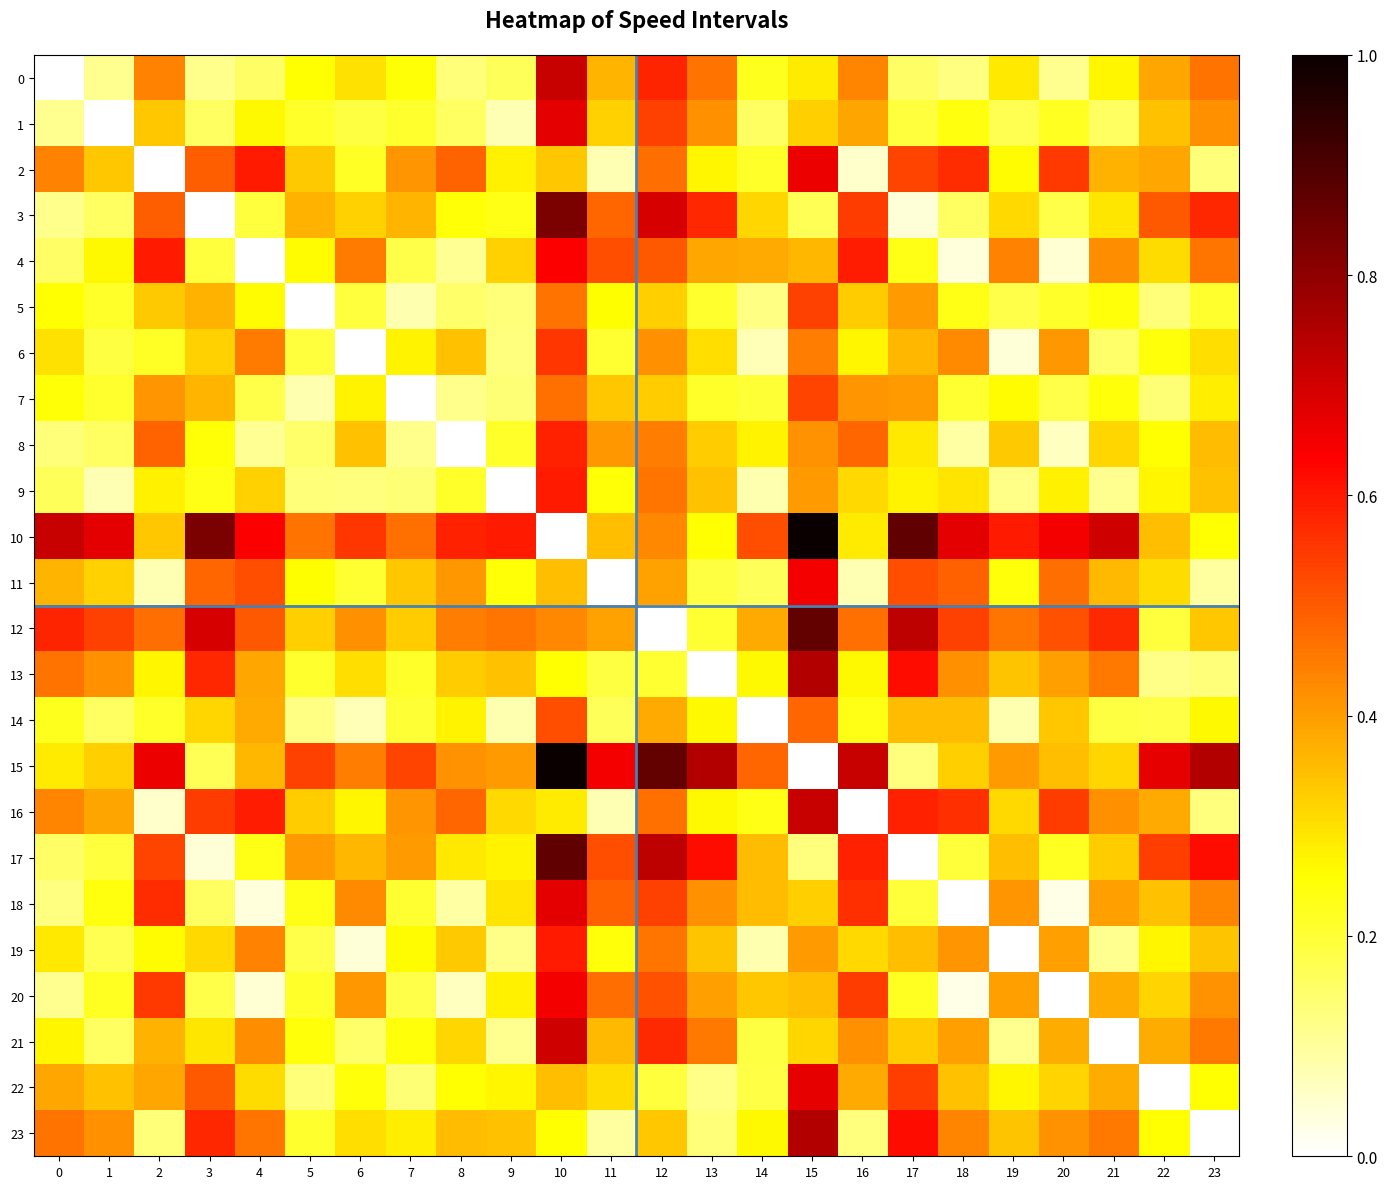

Which category has the lowest value in the 2 series?

2